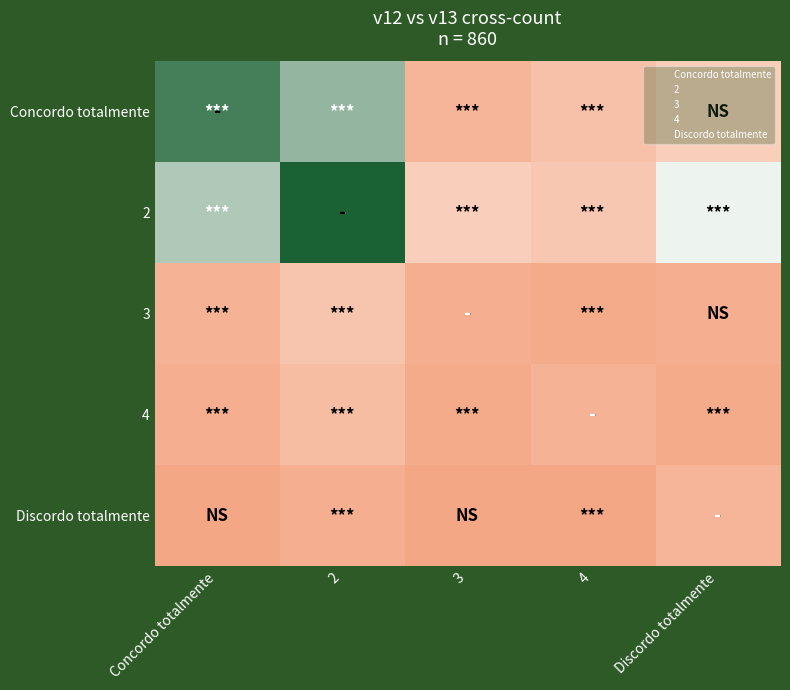

List the labels in order of Discordo totalmente value, smallest first.

Concordo totalmente, 3, 4, 2, Discordo totalmente